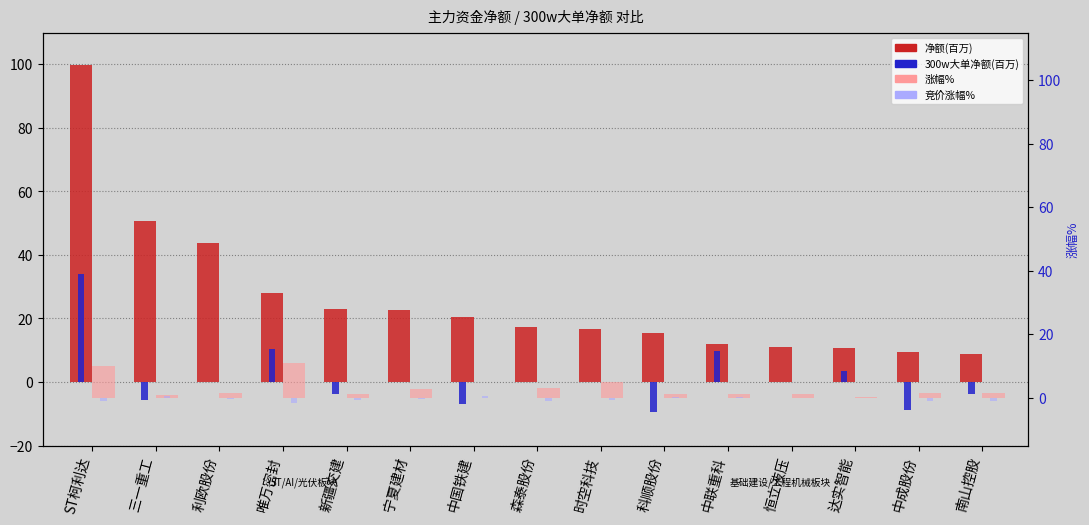

What is the difference between the 净额(百万) values at 森泰股份 and ST柯利达?

82.5